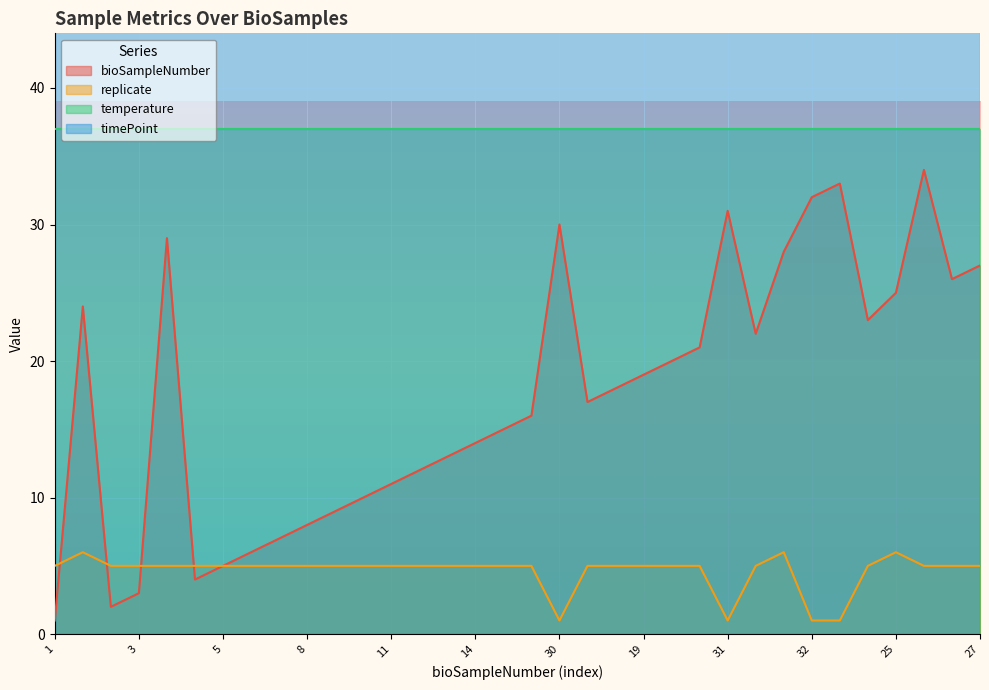

Is it true that bioSampleNumber equals 23 at 14?

False